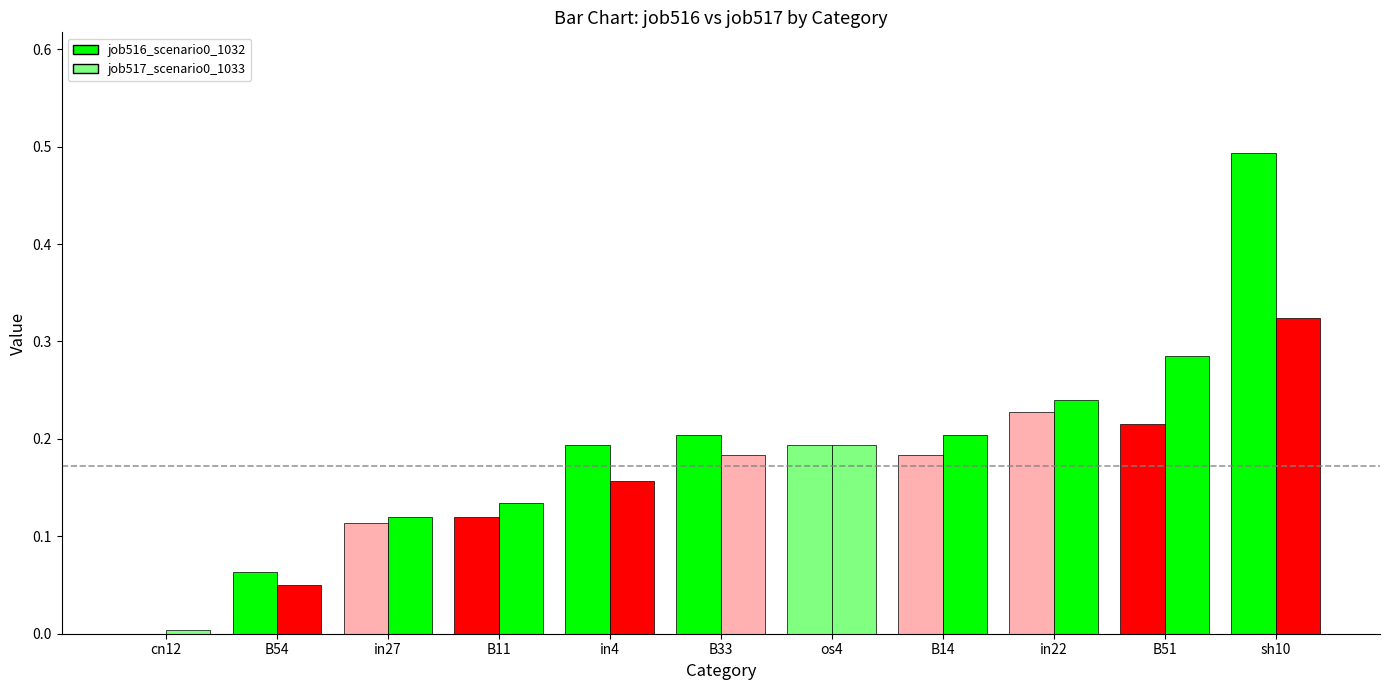

List the labels in order of job516_scenario0_1032 value, smallest first.

cn12, B54, in27, B11, B14, in4, os4, B33, B51, in22, sh10